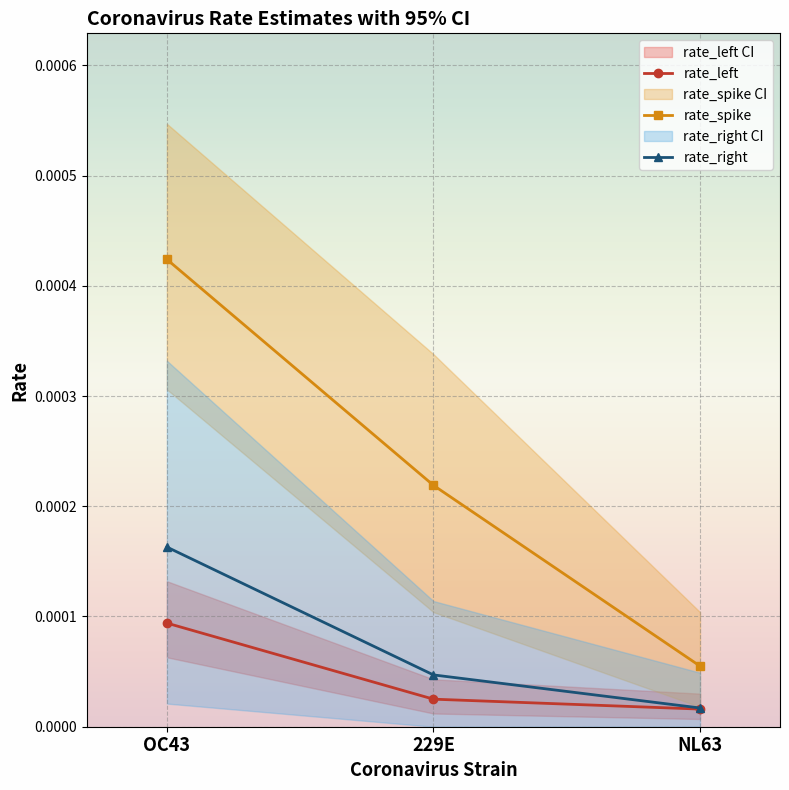

Is the value of rate_spike at 229E greater than the value of rate_left at OC43?

Yes